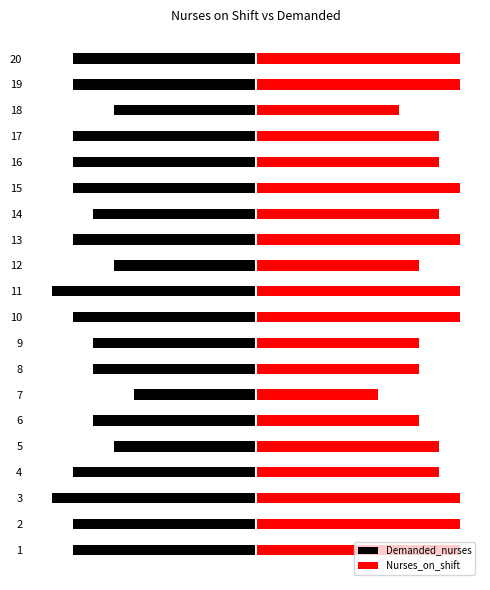

Reading left to right, extract all data points from this chart.

Demanded_nurses: -9	-9	-10	-9	-7	-8	-6	-8	-8	-9	-10	-7	-9	-8	-9	-9	-9	-7	-9	-9
Nurses_on_shift: 10	10	10	9	9	8	6	8	8	10	10	8	10	9	10	9	9	7	10	10